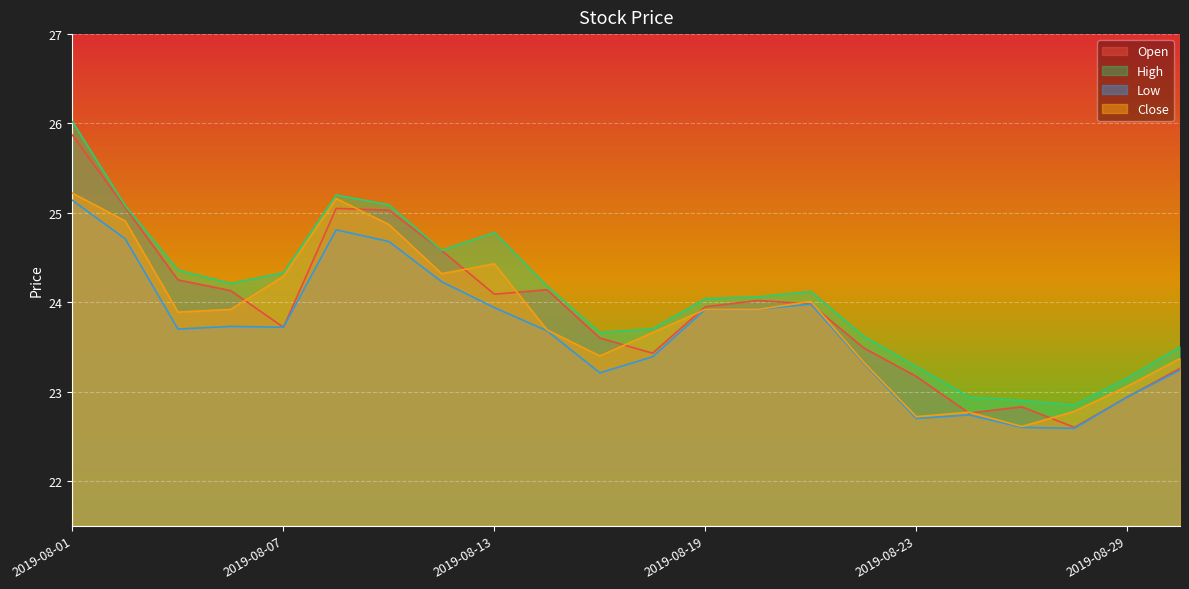

What value does the Open series have at 2019-08-07?

23.7